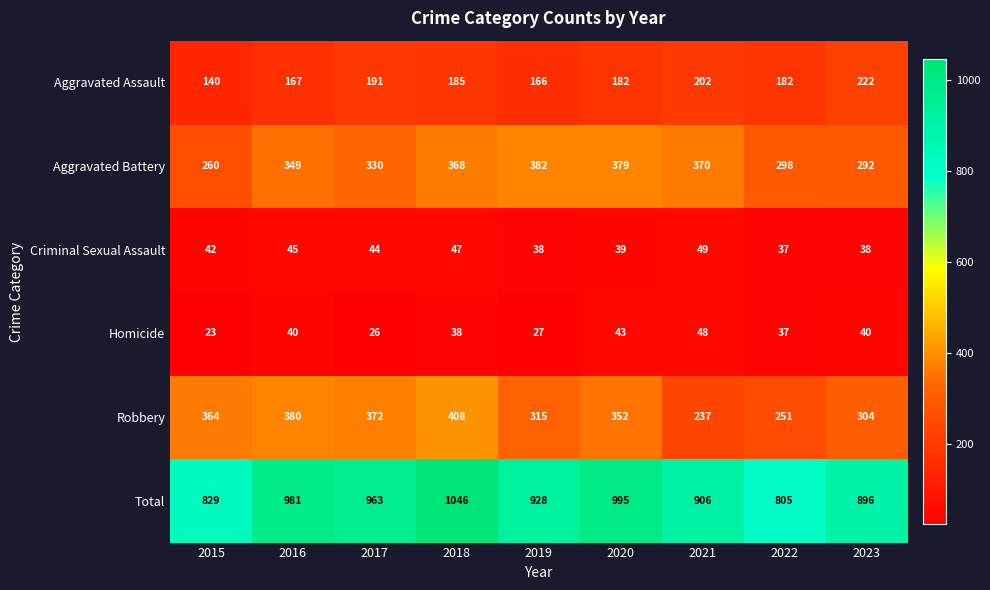

What is the approximate value of Aggravated Battery at 2018, to the nearest 5?

370